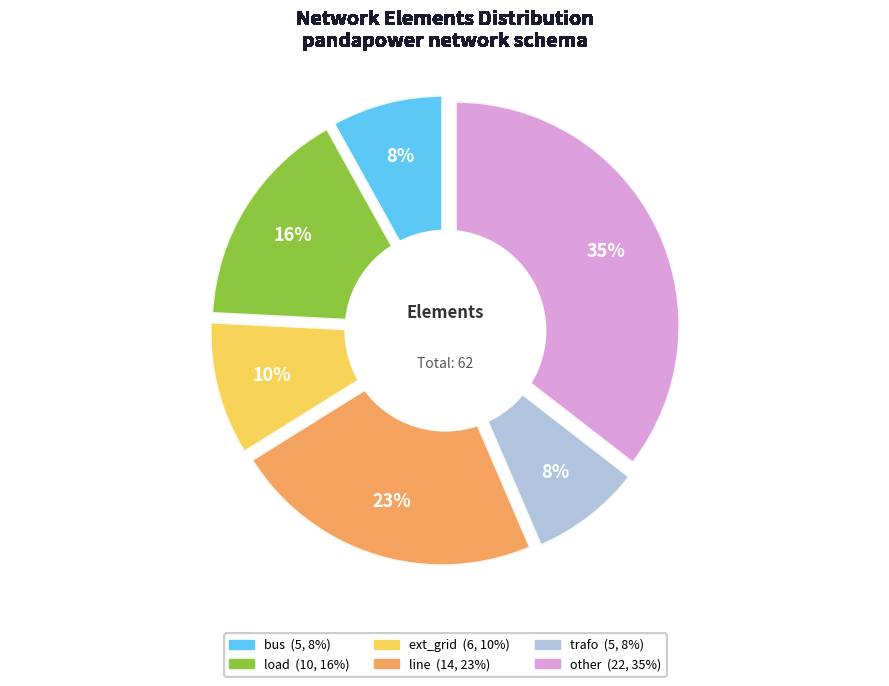

Do load and line together represent more than half of the pie?

No